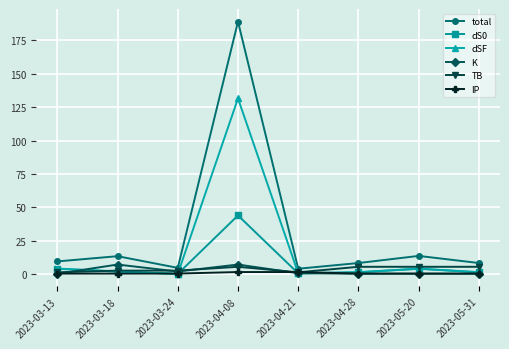

What is the maximum value shown in the chart?

189.1